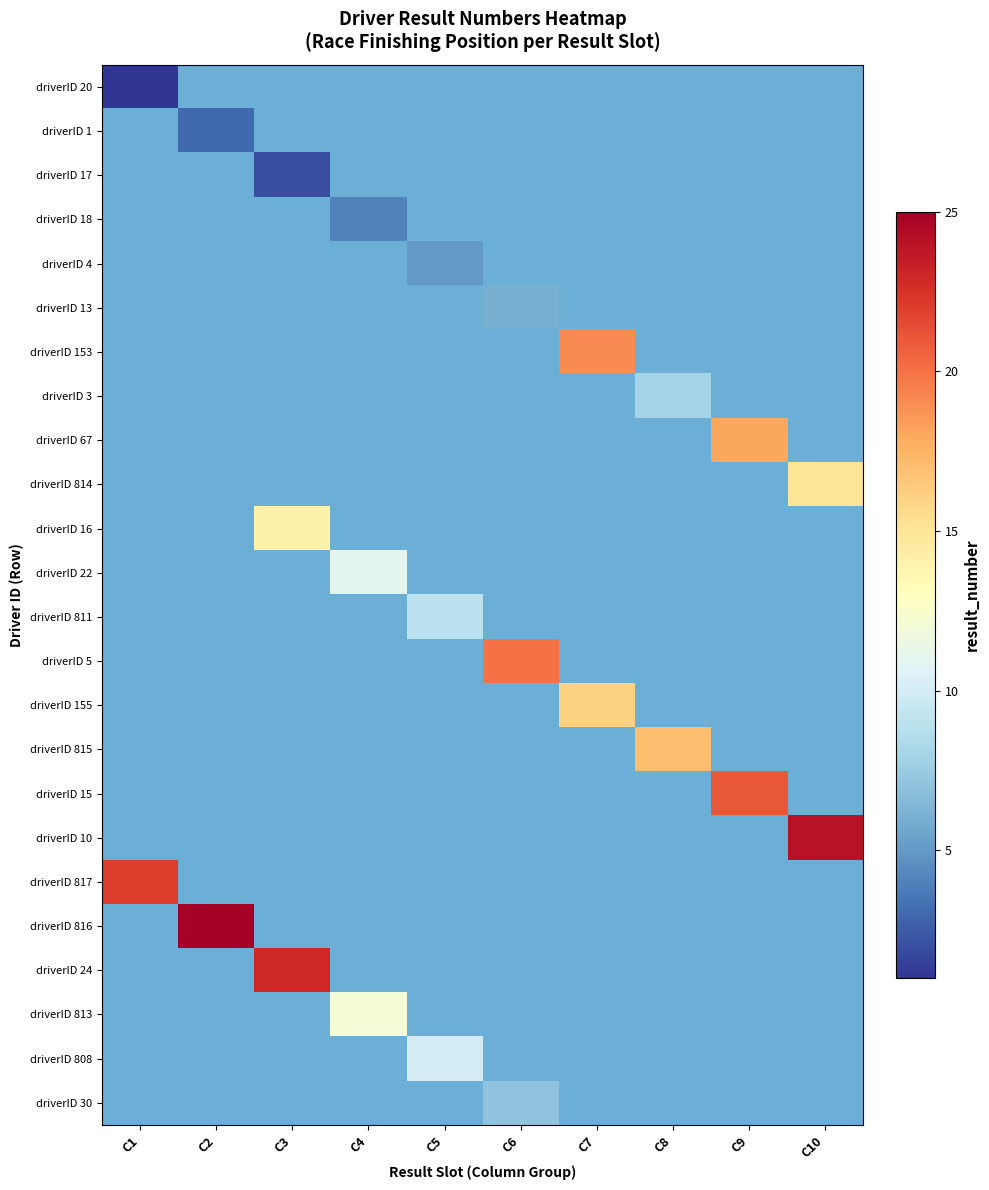

What value does the driverID 1 series have at C2?

3.0